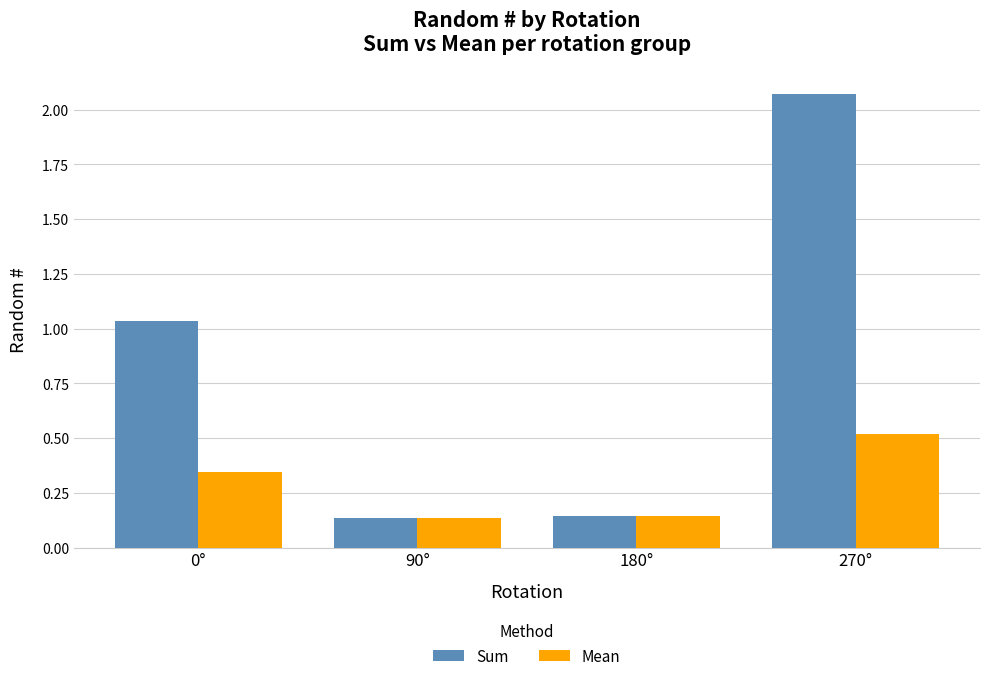

List the series in order of their peak value, lowest first.

Mean, Sum